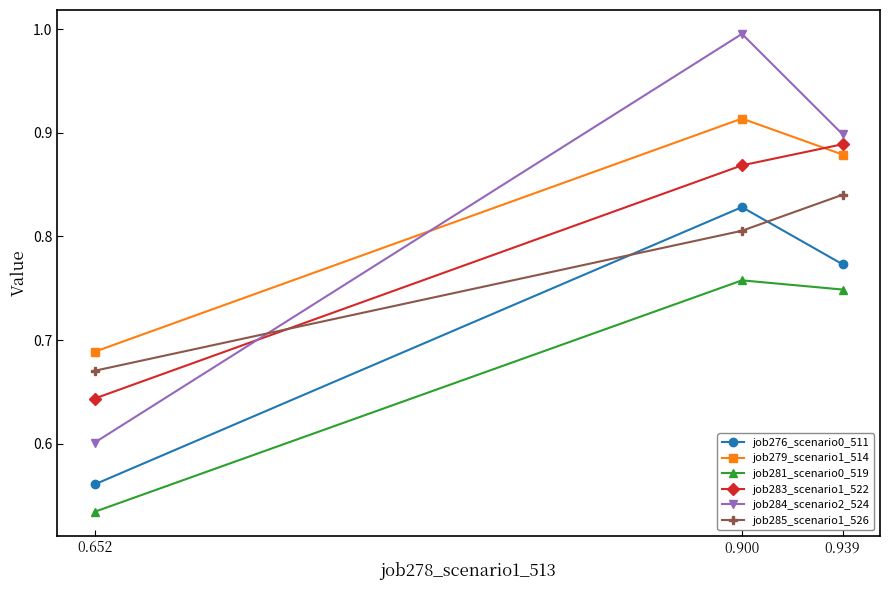

Where is job284_scenario2_524 nearest to the value 0?

0.652